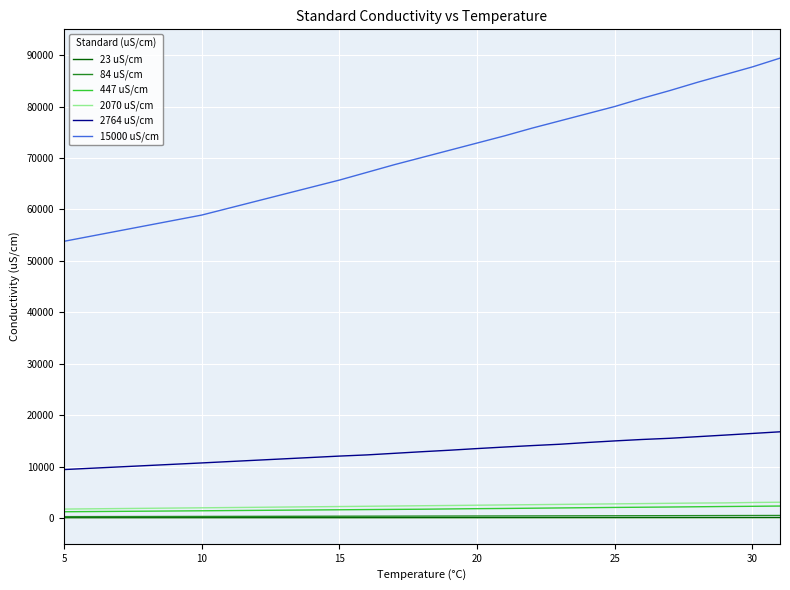

Which series has the largest range (max minus min)?

15000 uS/cm